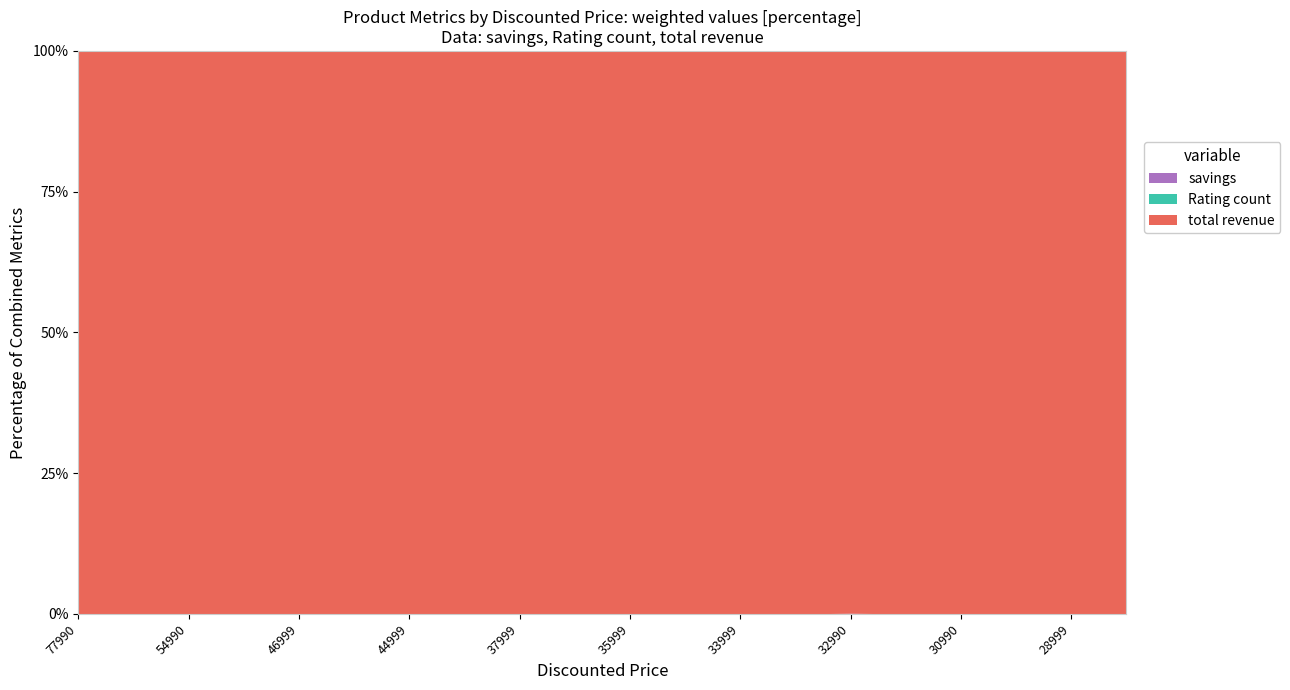

At how many categories does at least one series exceed 21368008?

19